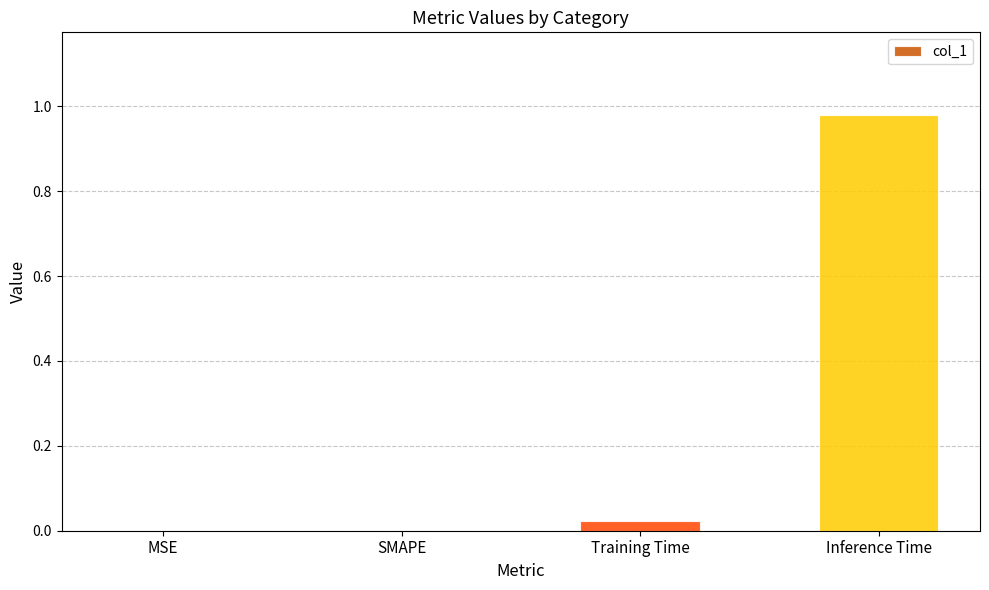

Between MSE and Inference Time, which is larger?

Inference Time